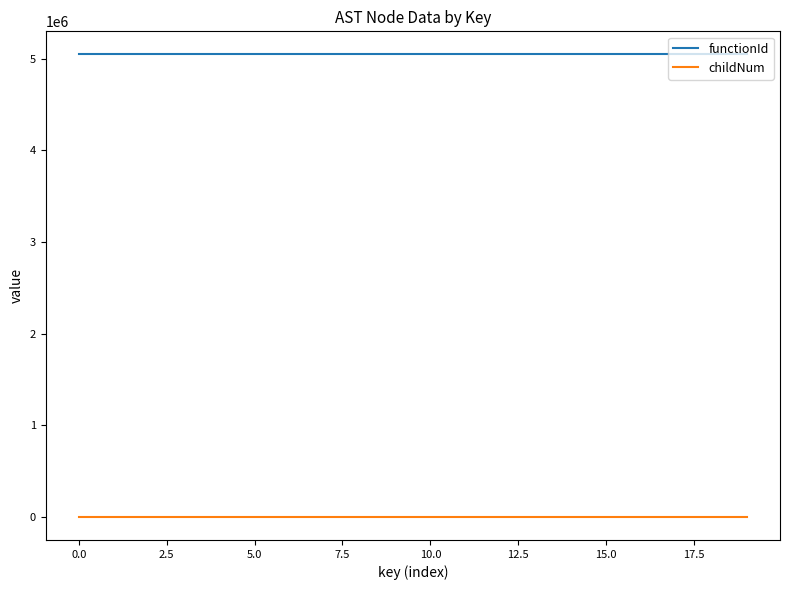

True or false: functionId and childNum intersect in this chart.

False